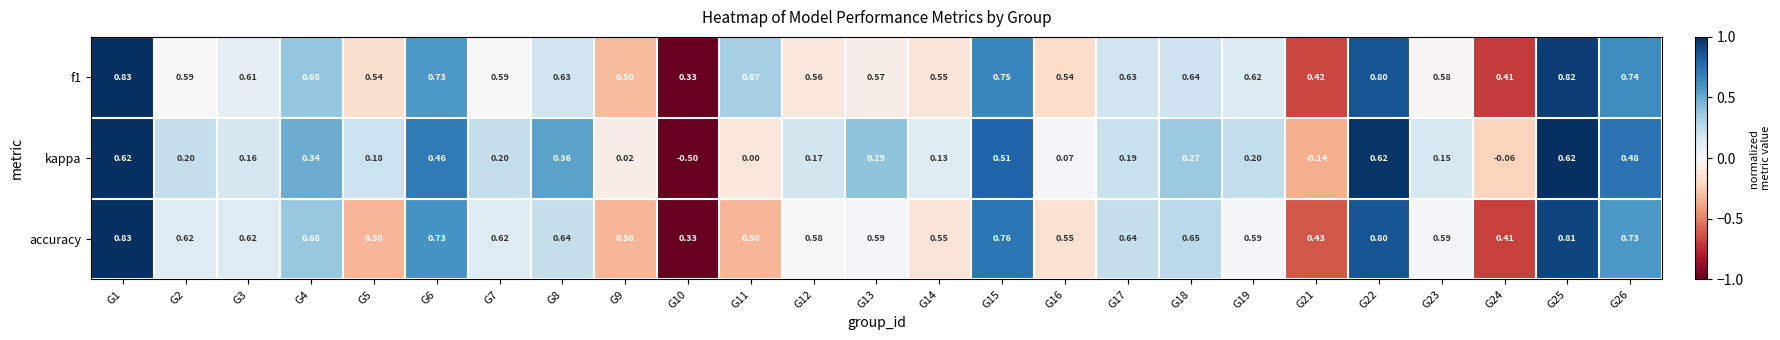

Which series has the widest spread of values?

kappa